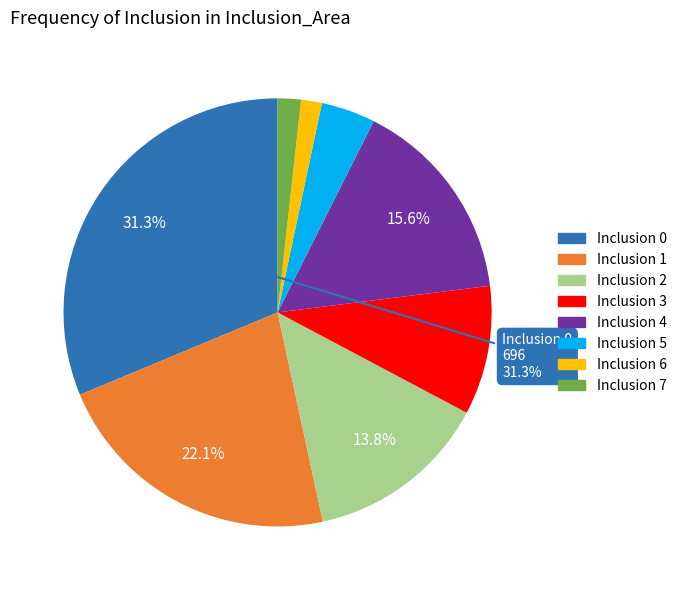

Count the number of slices in the pie.

8